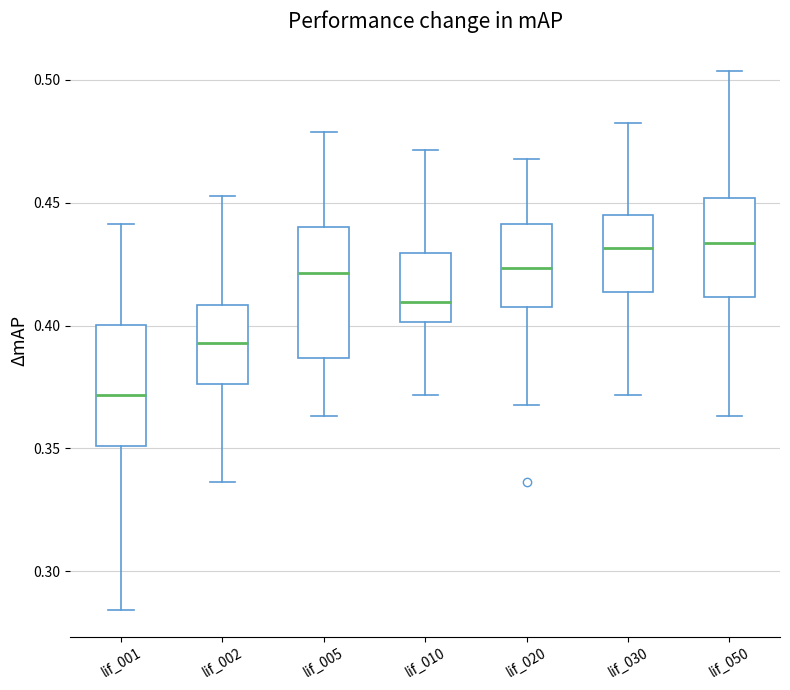

Reading left to right, transcribe this box plot: for each box, give where its median line is, the range the box spans, and where its two whiskers end, as read against the y-axis. The values are not printed on the chart, so give them approximately, as read against the axis.

lif_001: median 0.370, box 0.350 to 0.400, whiskers 0.285 to 0.440
lif_002: median 0.395, box 0.375 to 0.410, whiskers 0.335 to 0.455
lif_005: median 0.420, box 0.385 to 0.440, whiskers 0.365 to 0.480
lif_010: median 0.410, box 0.400 to 0.430, whiskers 0.370 to 0.470
lif_020: median 0.425, box 0.405 to 0.440, whiskers 0.365 to 0.470
lif_030: median 0.430, box 0.415 to 0.445, whiskers 0.370 to 0.480
lif_050: median 0.435, box 0.410 to 0.450, whiskers 0.365 to 0.505